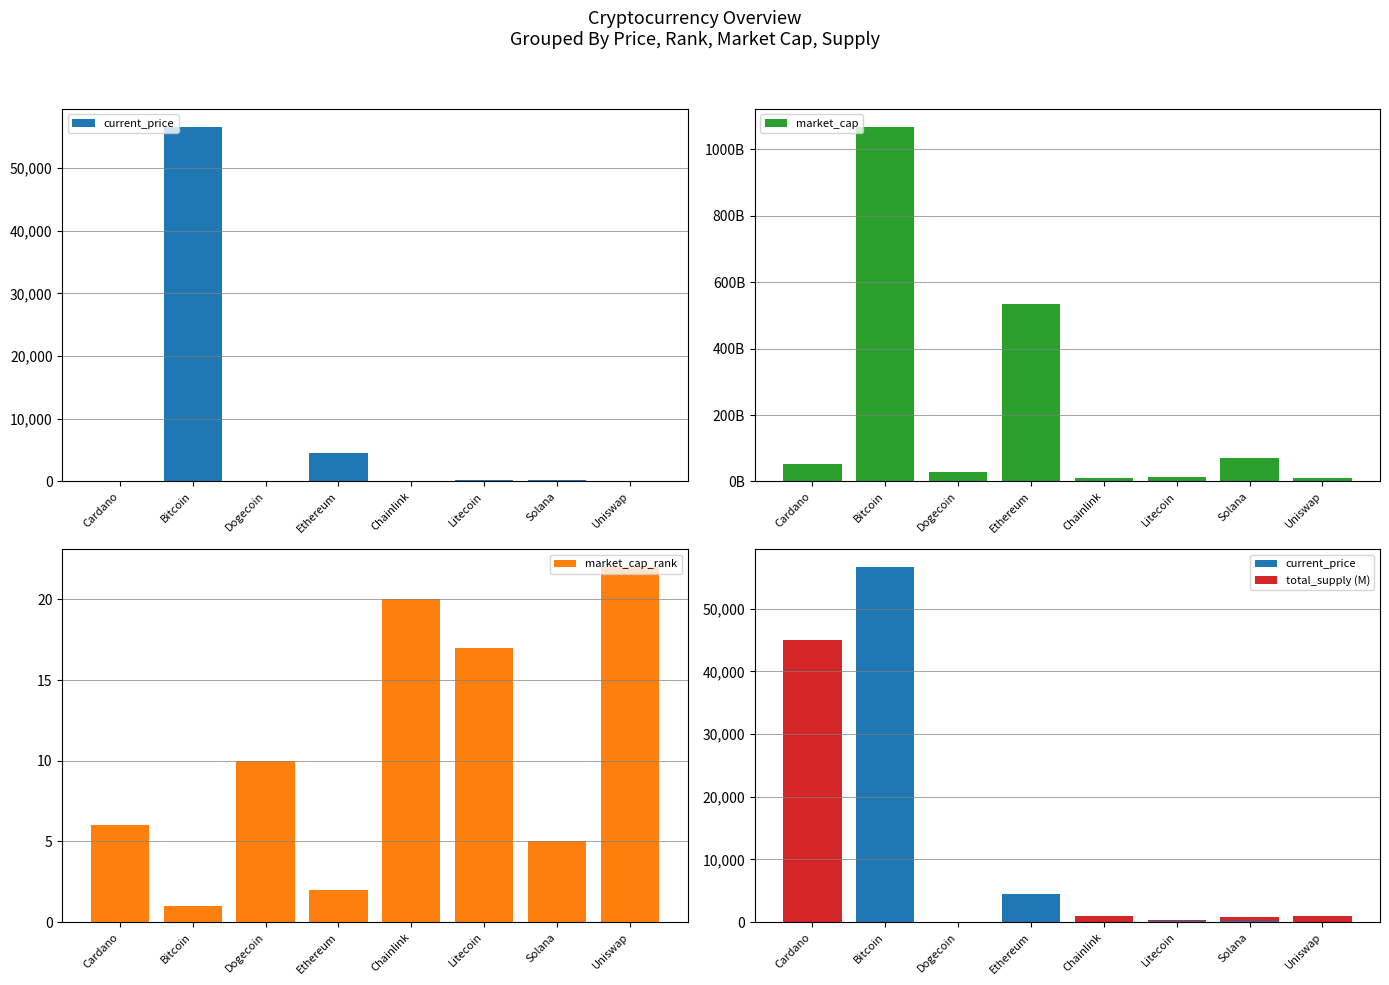

How many distinct data groups are displayed?

4